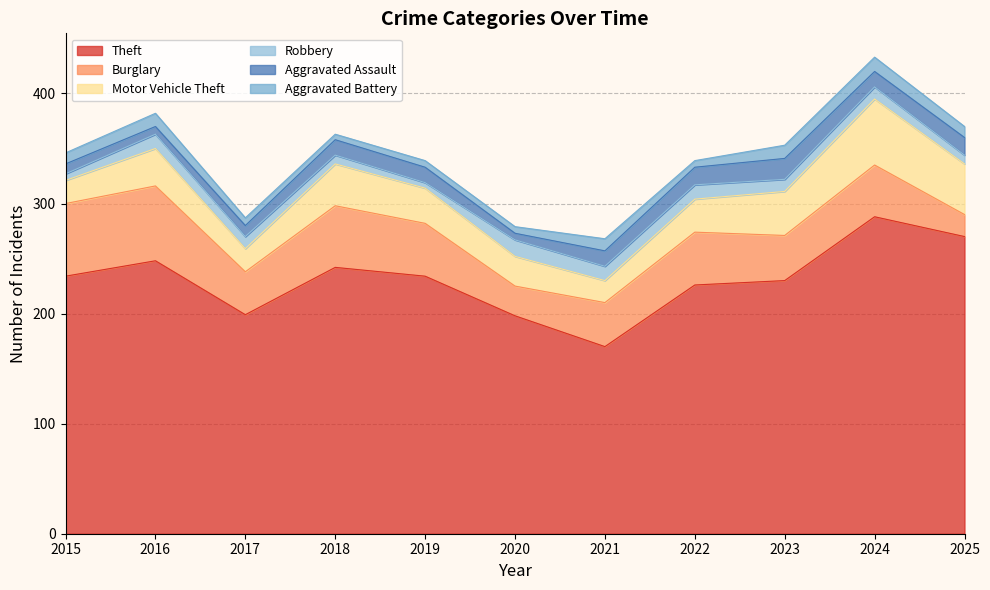

True or false: Theft and Burglary cross at least once.

False